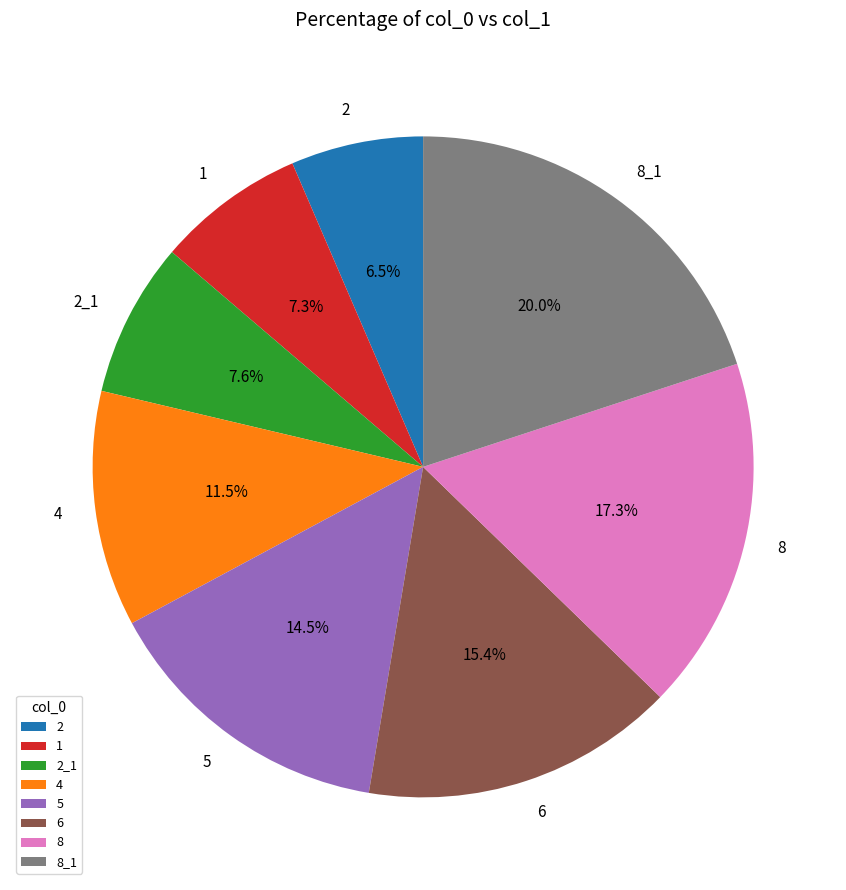

To the nearest percent, what is the difference between the 5 and 2 slice percentages?

8%